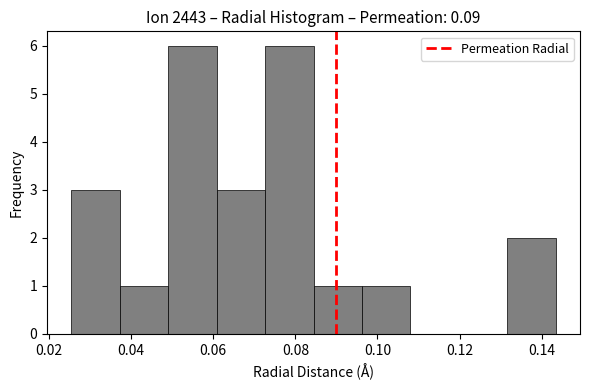

What is the height of the bar covering 0.072 to 0.084 on the x-axis? Neither the bar edges nor the heights are printed on the chart, so give them approximately, as read against the axes.

6